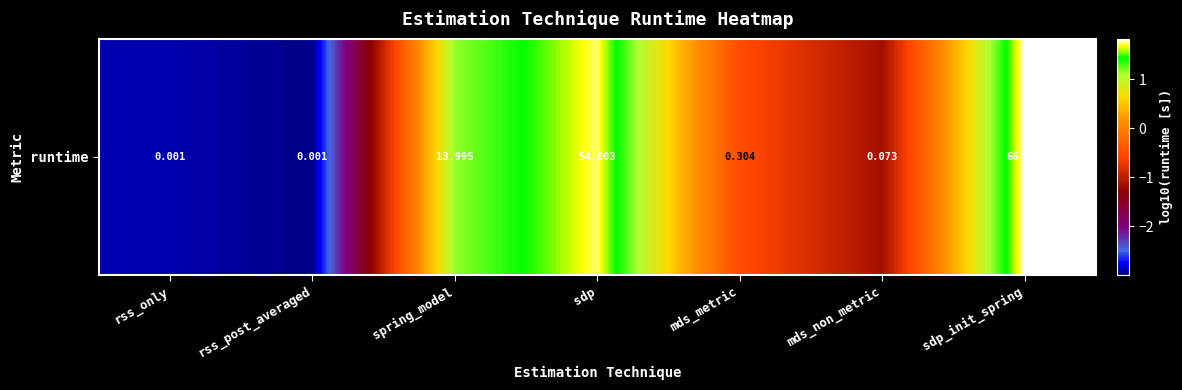

How many values are below 0?

4